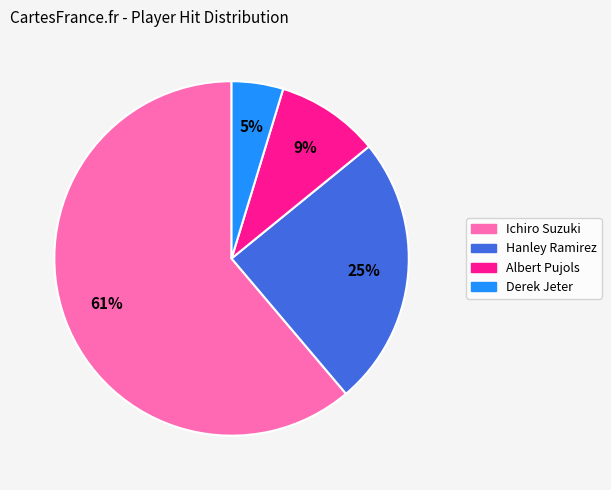

Which slice is the smallest?

Derek Jeter